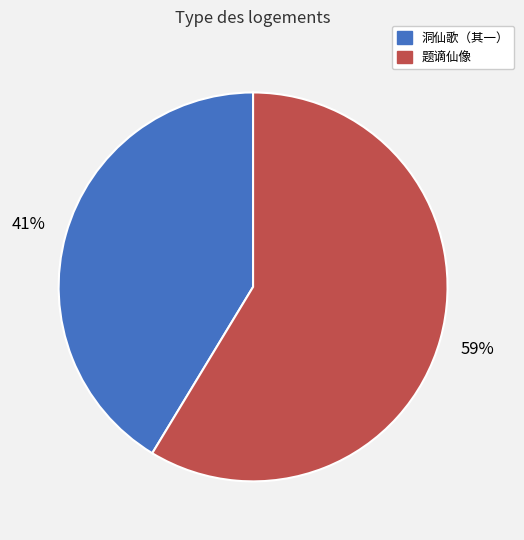

To the nearest percent, what is the average slice percentage?

50%